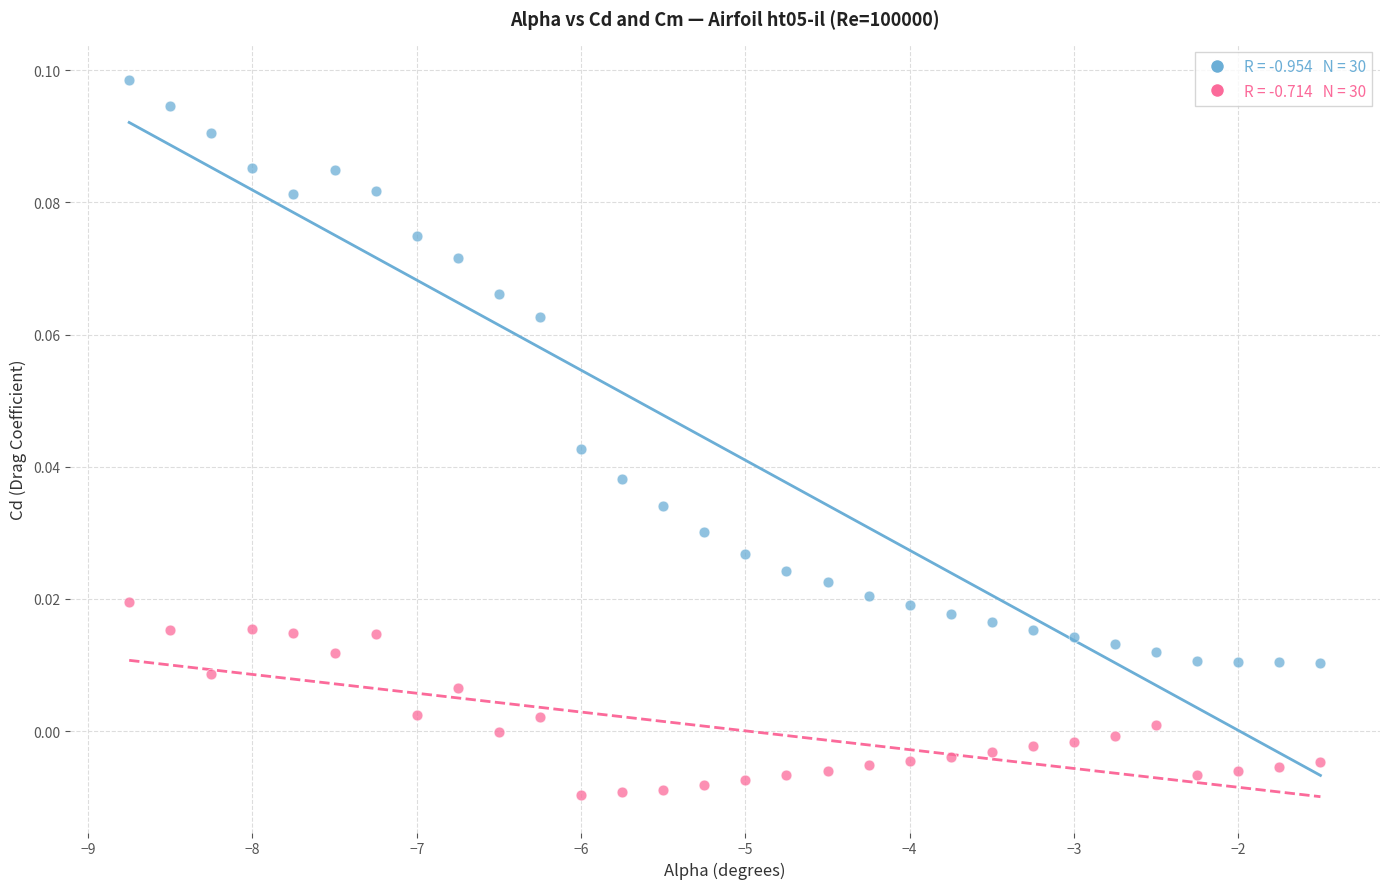

Across all data points, what is the range of X values (max minus min)?

7.2